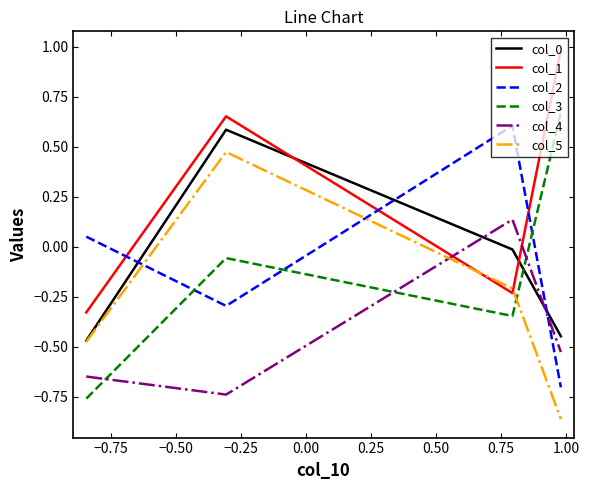

What is the maximum value shown in the chart?

1.0